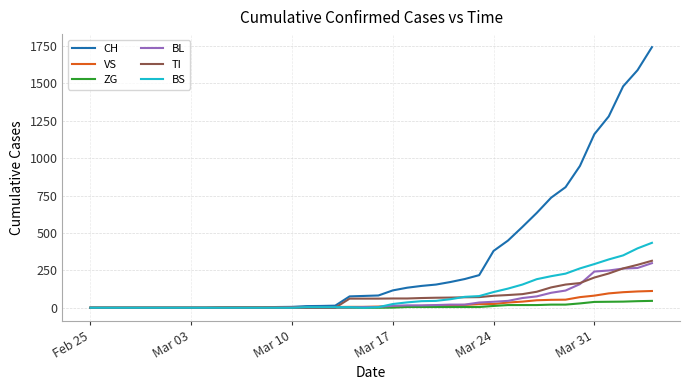

Which series has the largest total across all categories?

CH